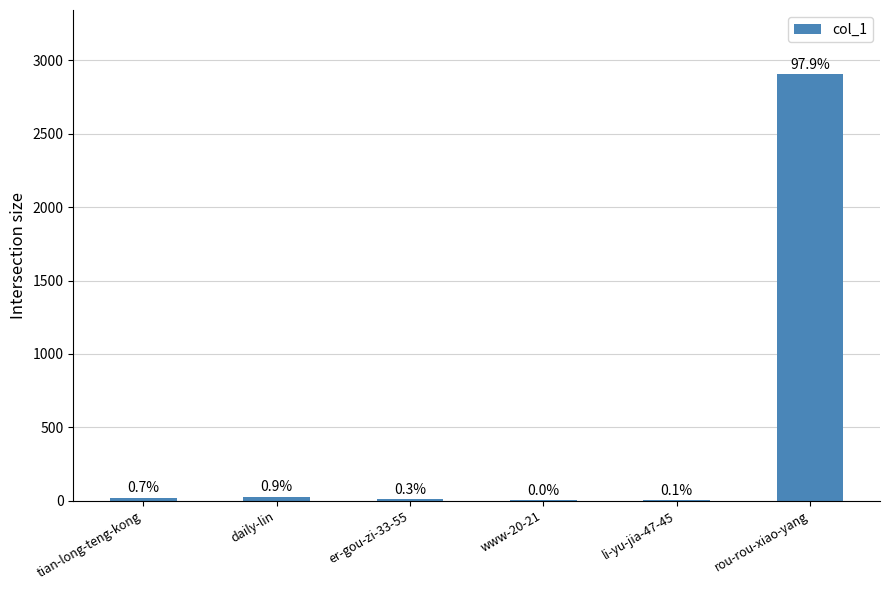

True or false: the data shows 1 at li-yu-jia-47-45.

False